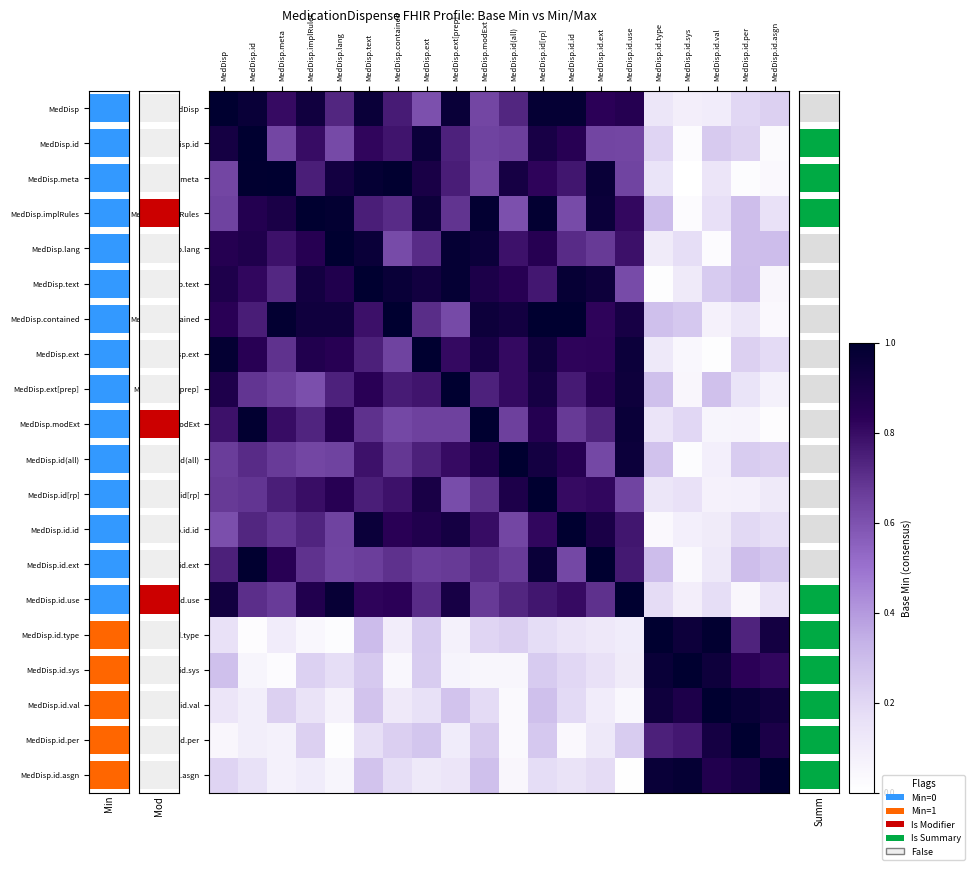

What value does the MedDisp.text series have at MedDisp?

0.9